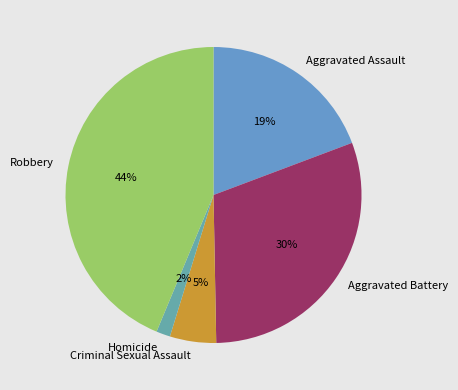

Do Homicide and Robbery together represent more than half of the pie?

No